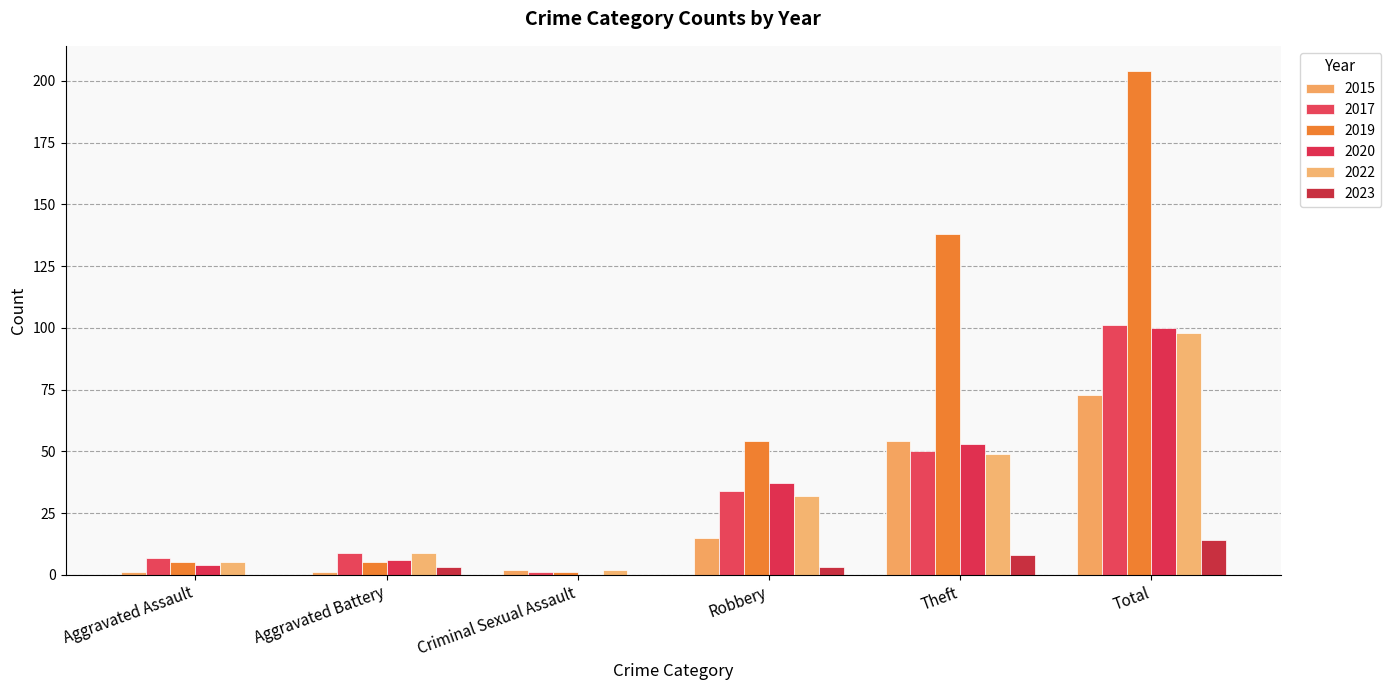

How many distinct data groups are displayed?

6